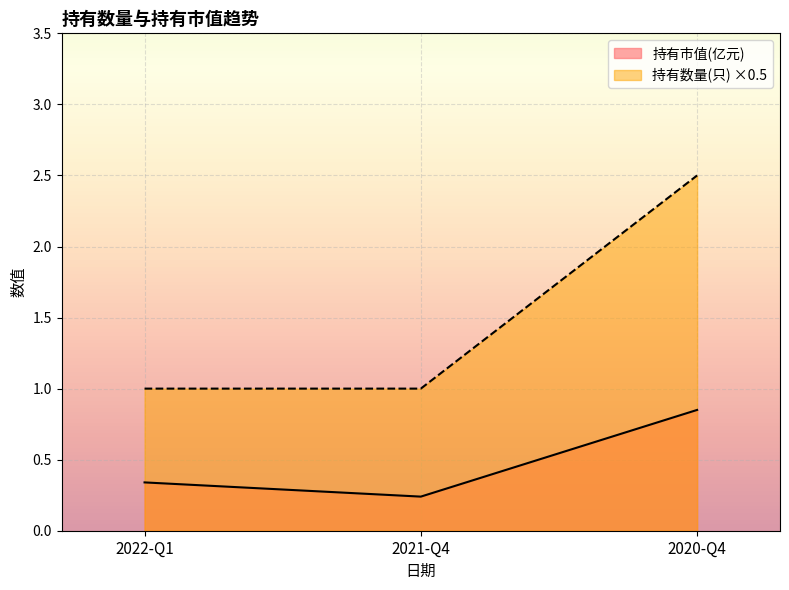

How many lines are shown in the chart?

2